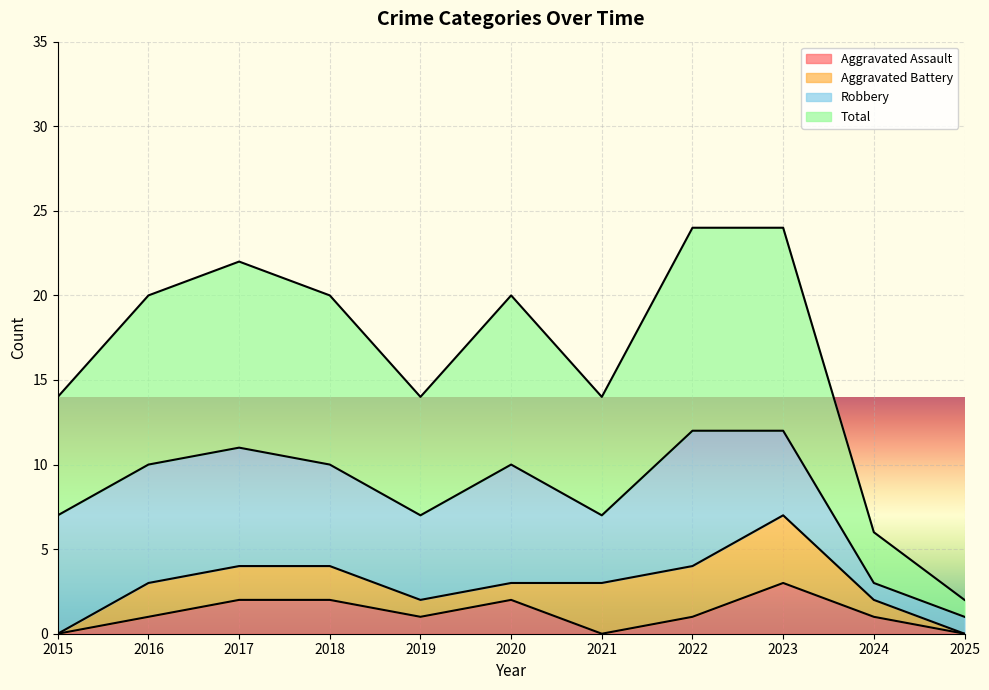

Is it true that Total equals 11 at 2019?

False